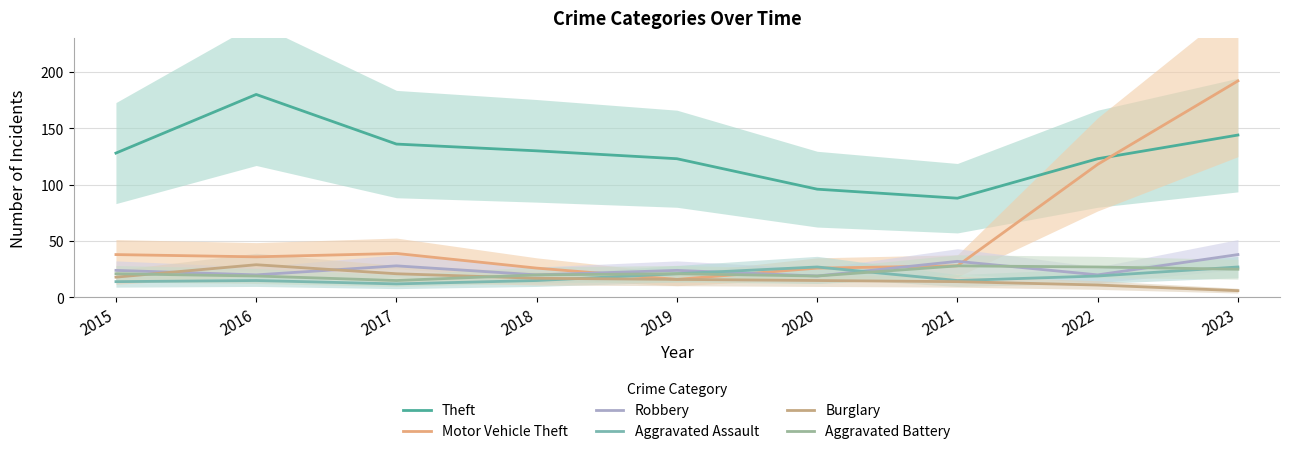

Which category has the highest value across all series?

2023